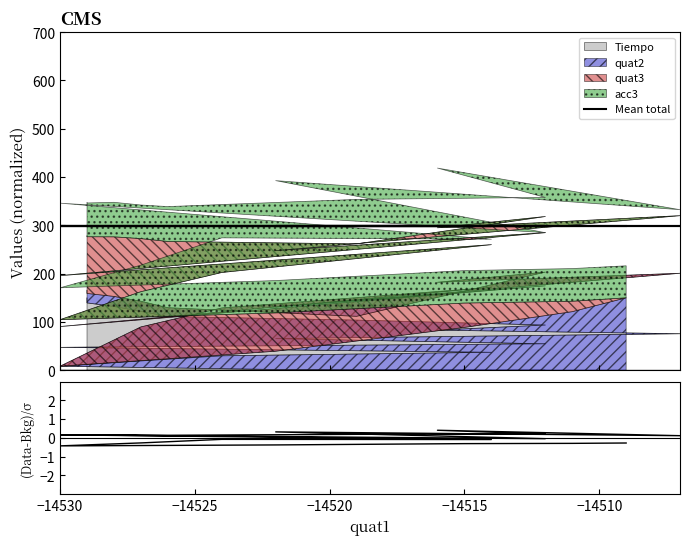

In (Data-Bkg)/σ, how many points are higher than both neighbors (excluding endpoints)?

5